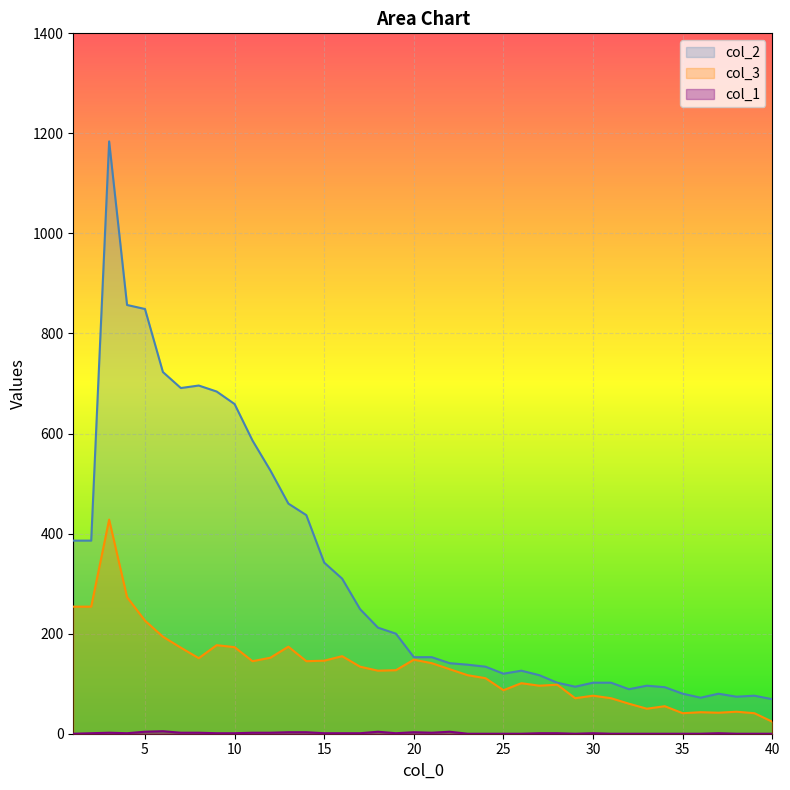

The col_1 series shows 2 at 17. True or false?

False